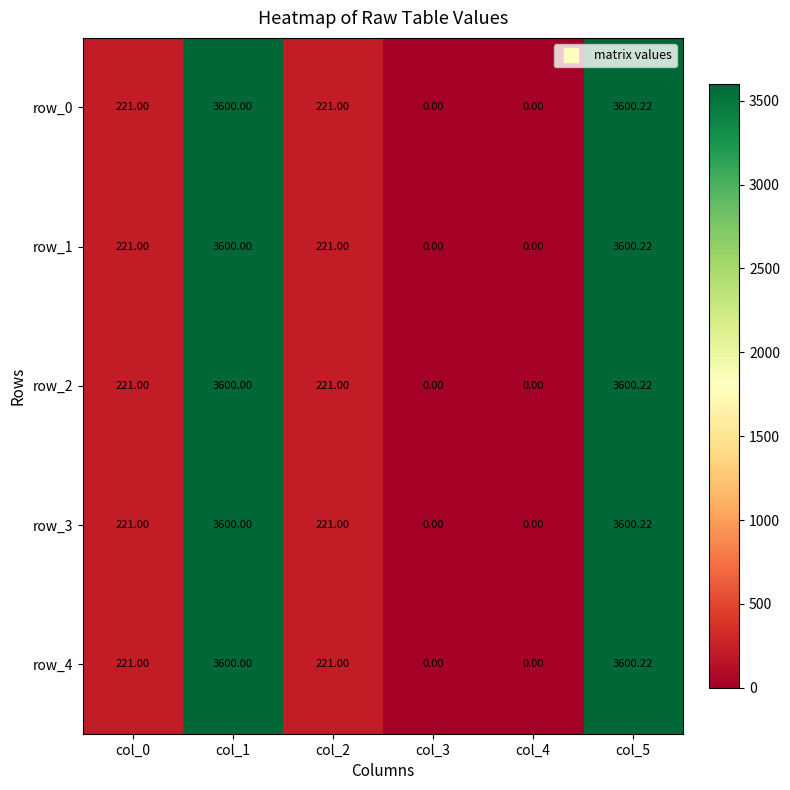

What is the difference between the row_3 values at col_2 and col_5?

3379.2